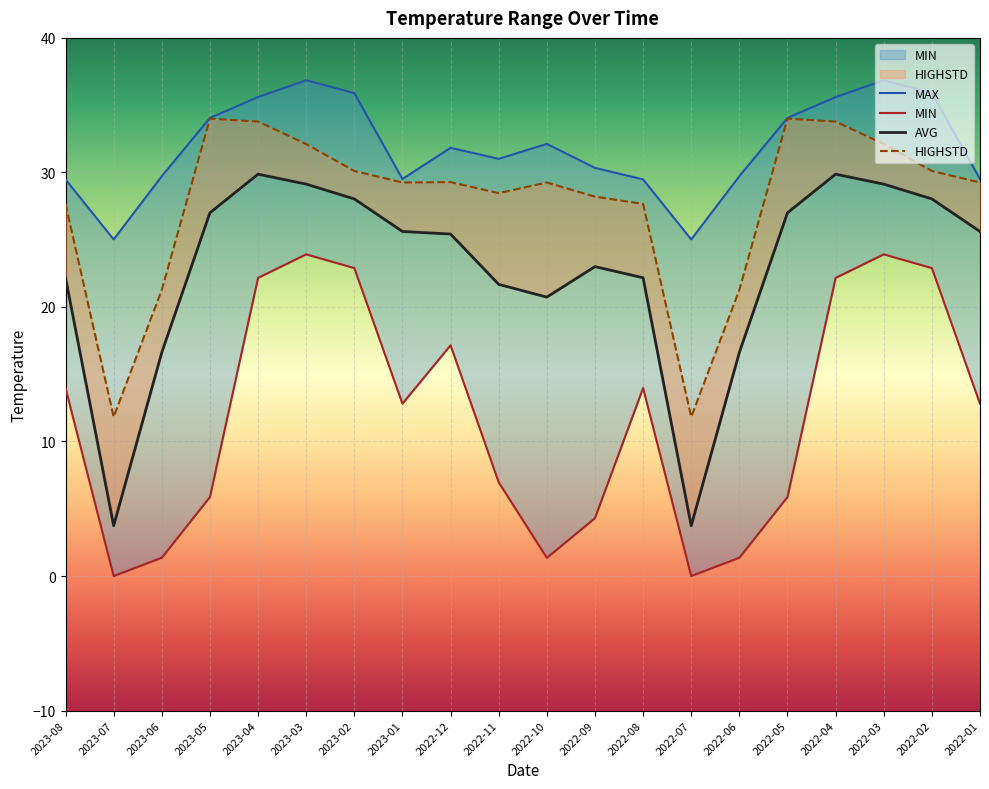

True or false: AVG and MIN cross at least once.

False